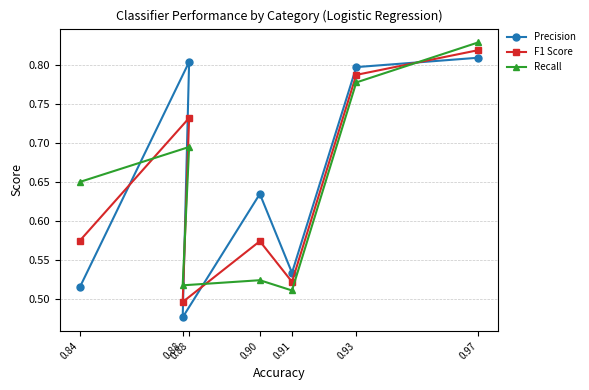

The value of F1 Score at 0.93 is 0.8. True or false?

True